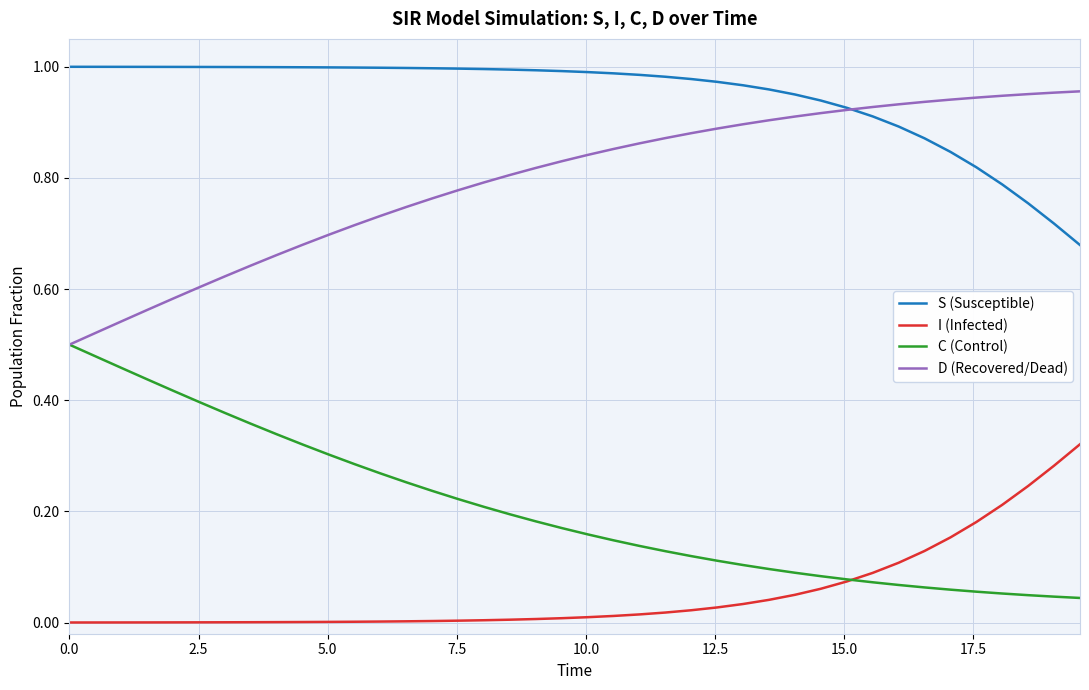

True or false: I (Infected) and D (Recovered/Dead) cross at least once.

False